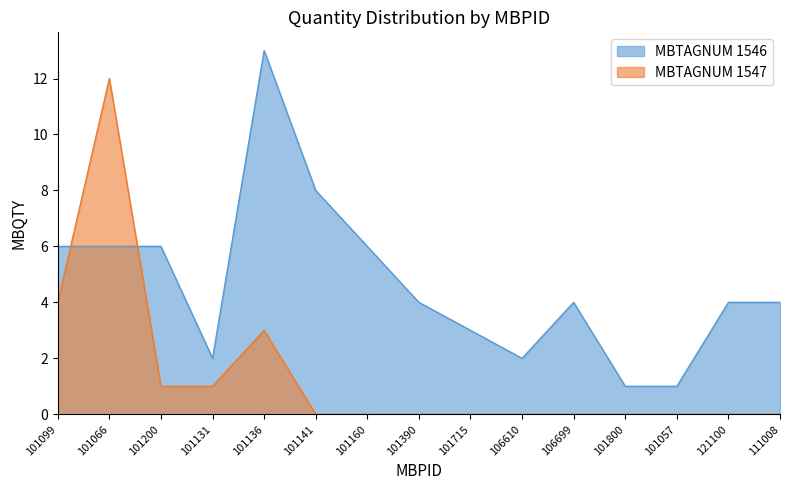

Reading right to left, extract all data points from this chart.

MBTAGNUM_1546: 4	4	1	1	4	2	3	4	6	8	13	2	6	6	6
MBTAGNUM_1547: 0	0	0	0	0	0	0	0	0	0	3	1	1	12	4